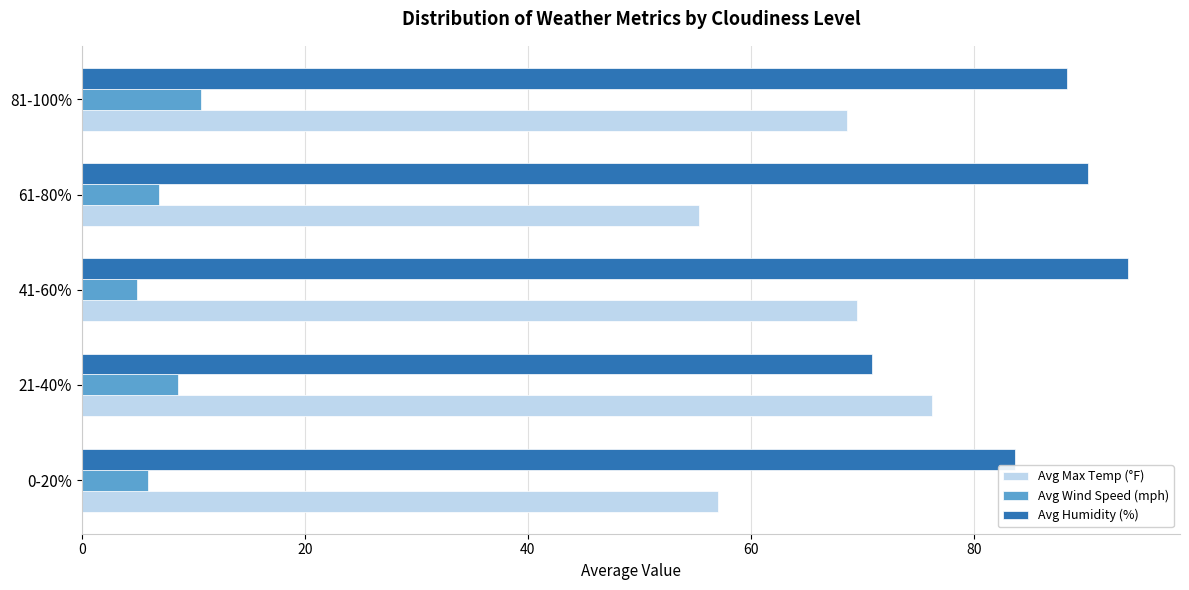

List the labels in order of Avg Humidity (%) value, largest first.

41-60%, 61-80%, 81-100%, 0-20%, 21-40%